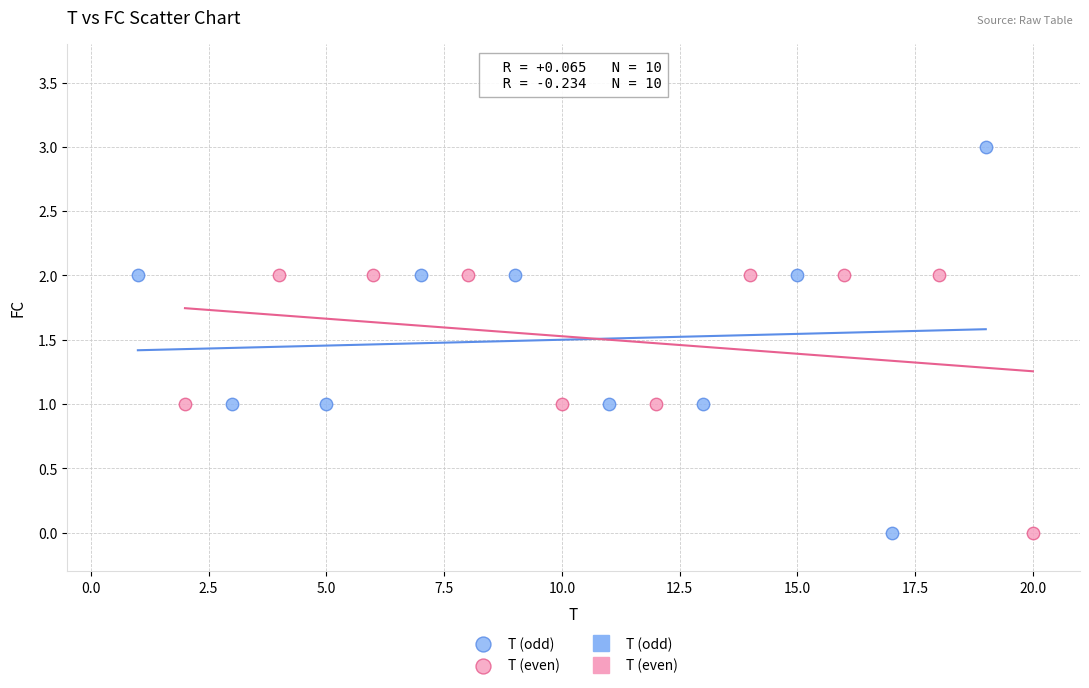

Which series has the widest spread of Y values?

T (odd)